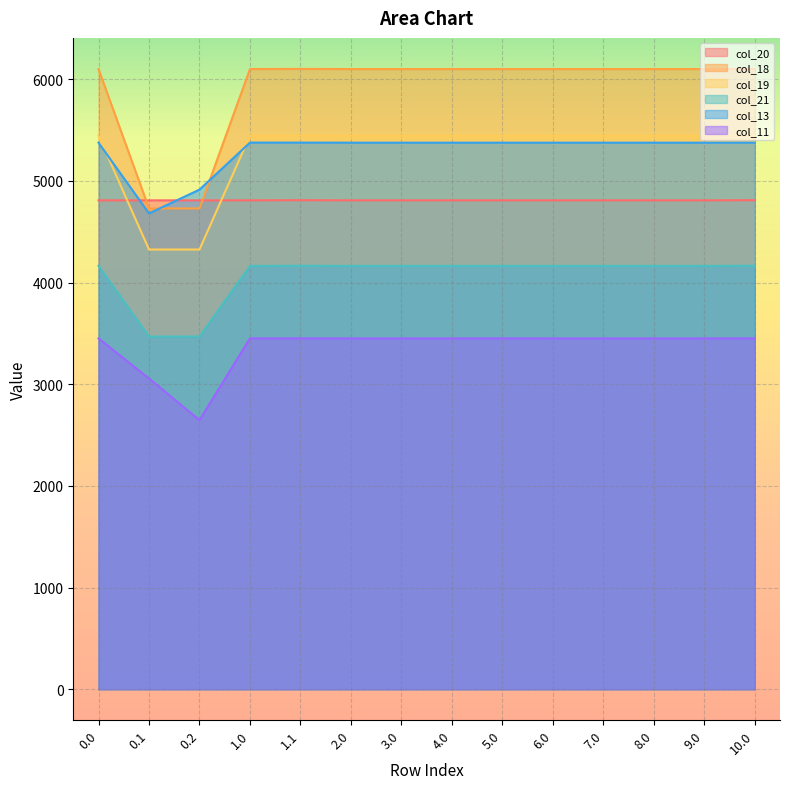

What is the label of the 13th point from the right?

0.1